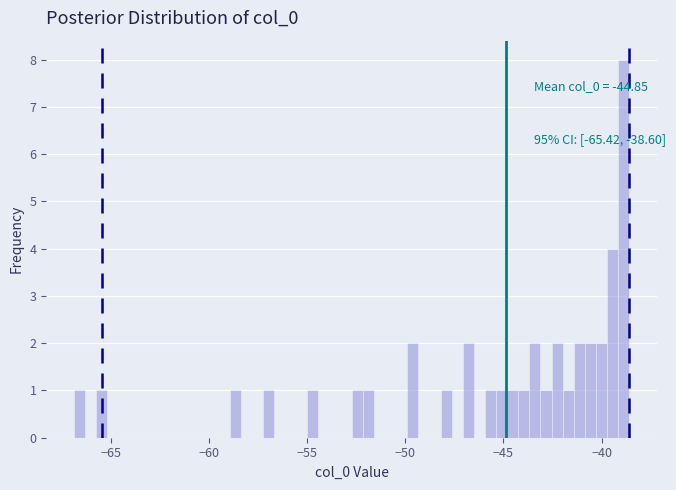

Around what value on the x-axis is the tallest bar? Give the approximate position of its centre, as read against the axis.

-39.0